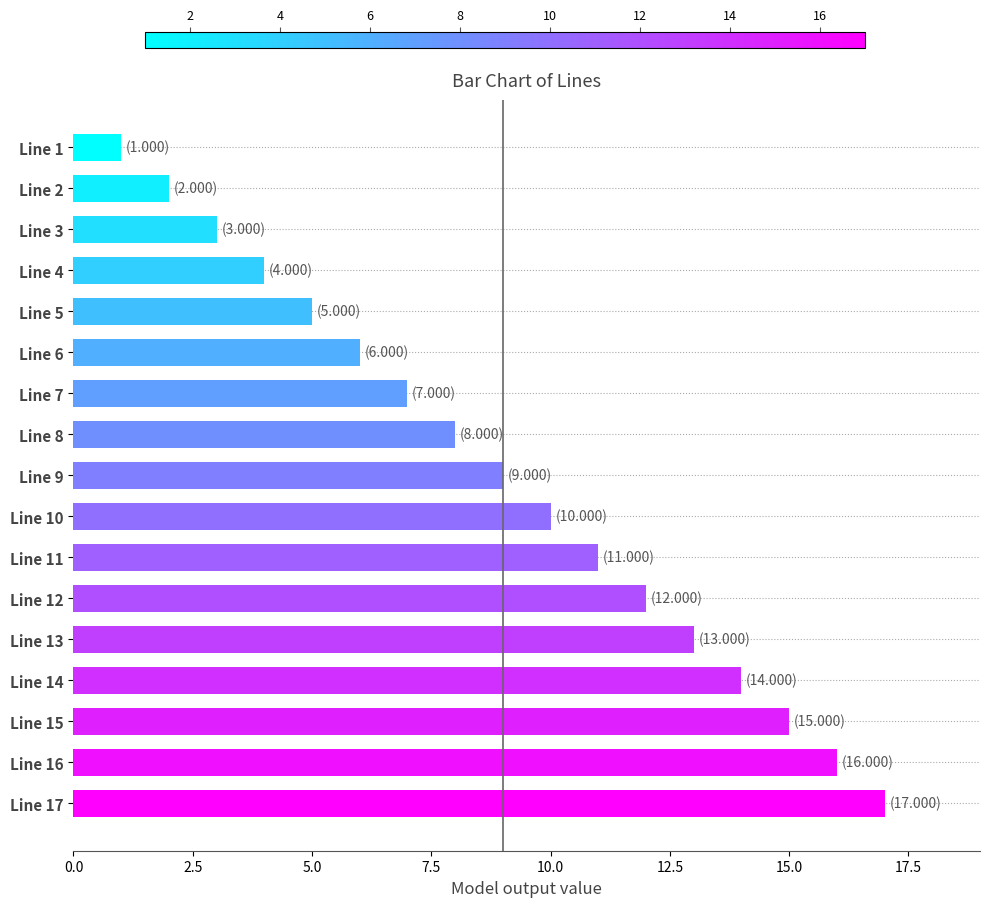

What is the change in value from Line 7 to Line 14?

+7